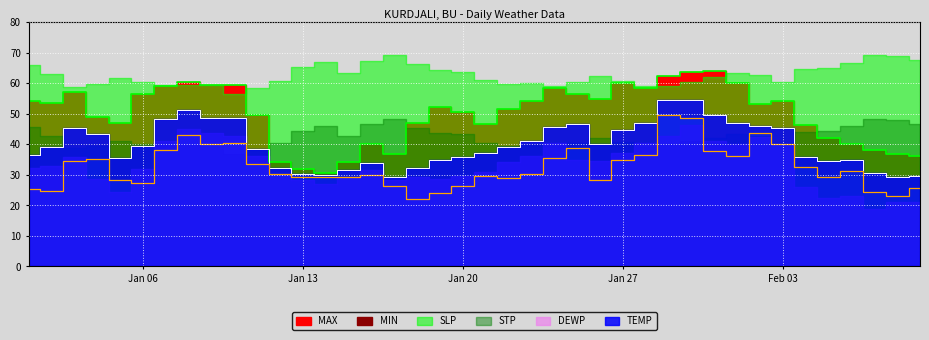

At which category does MIN reach its first local valley?

2025-01-02